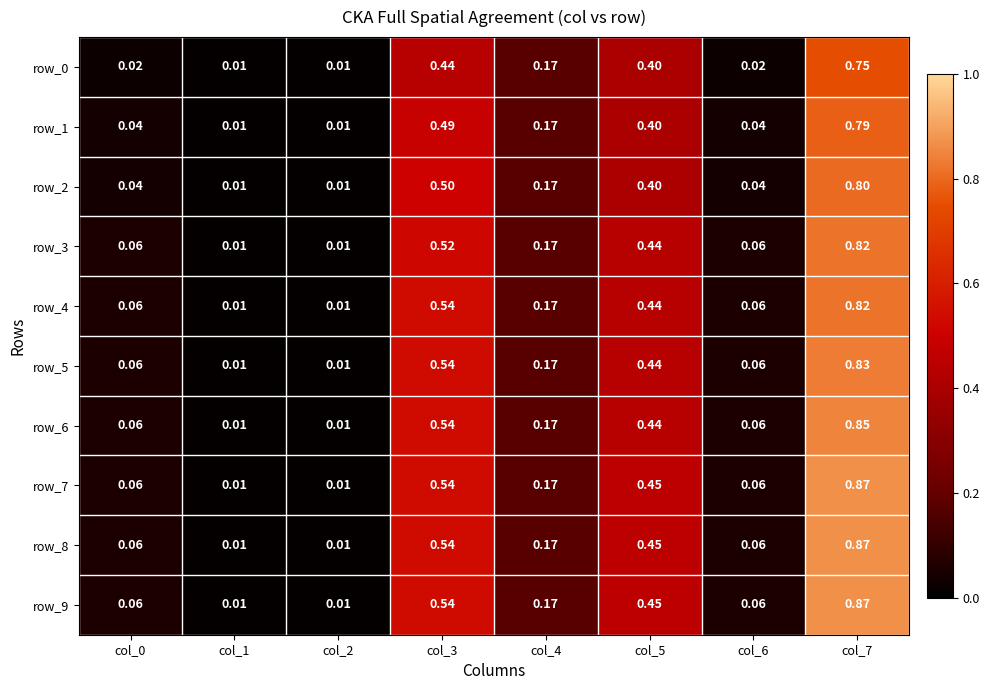

Is the value of row_3 at col_2 greater than the value of row_8 at col_5?

No